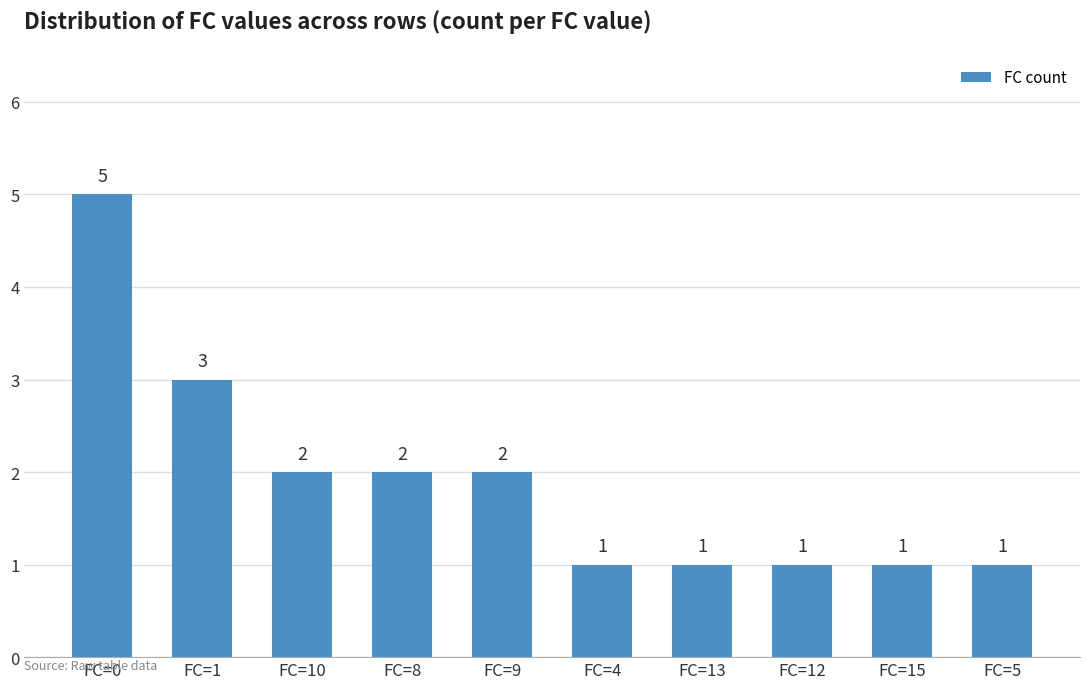

Does the chart contain any negative values?

No